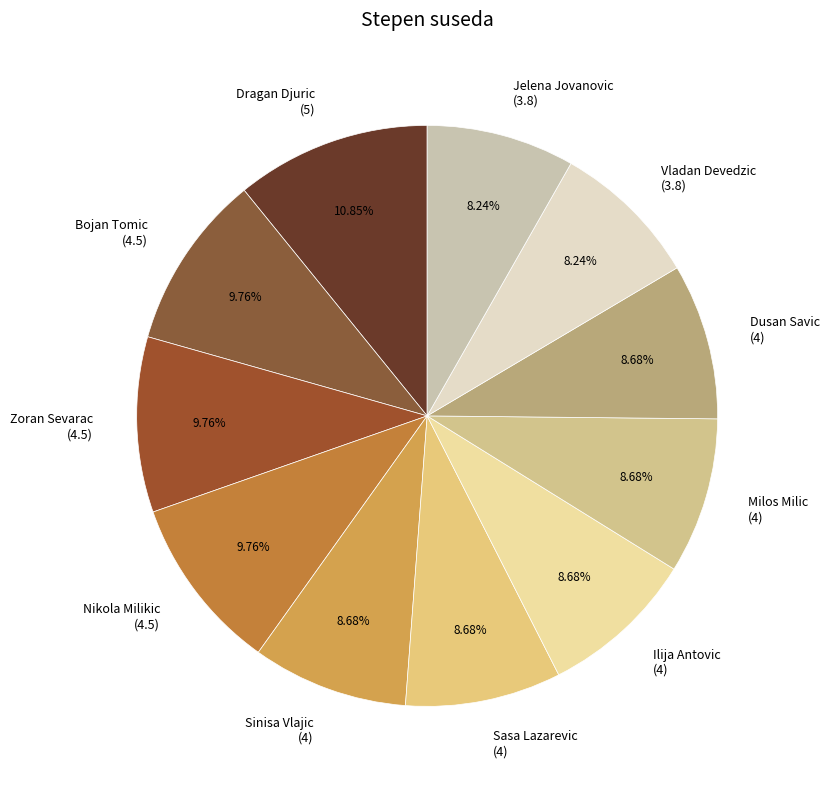

Approximately how many times larger is the value at Ilija Antovic (4) compared to Milos Milic (4)?

1.0